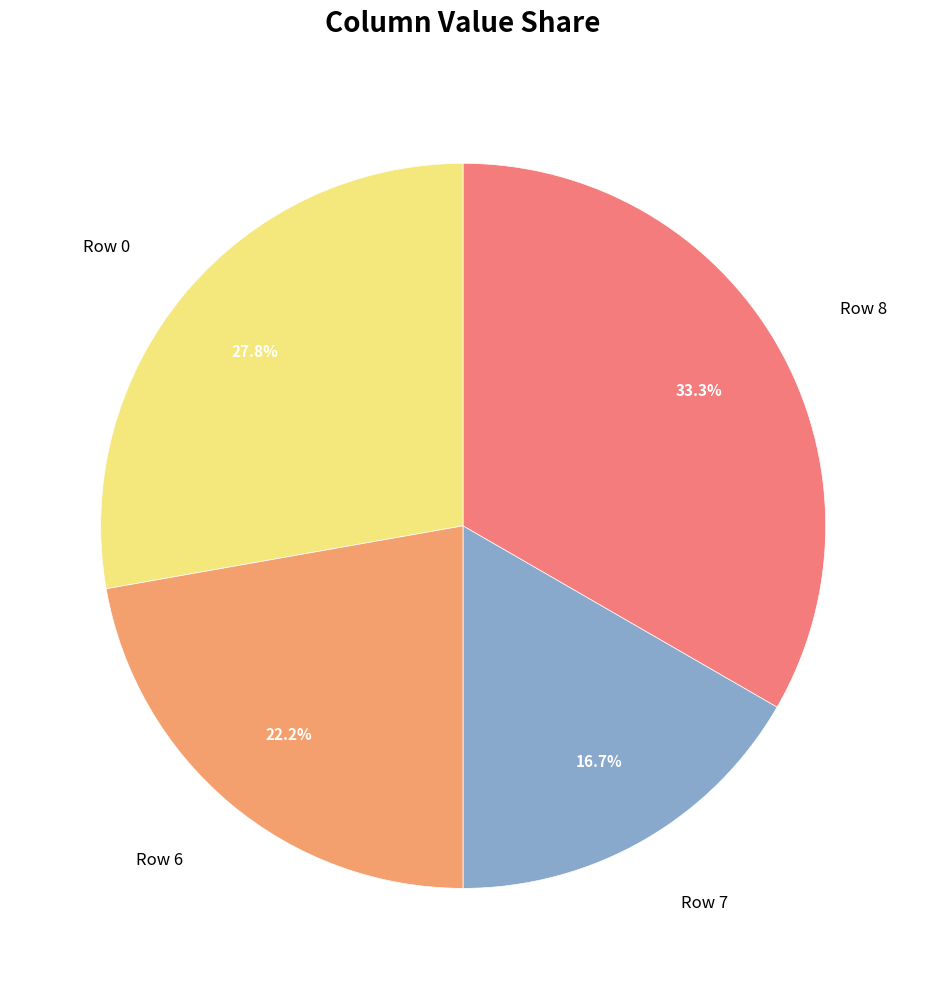

Does Row 0 represent more than half of the total?

No